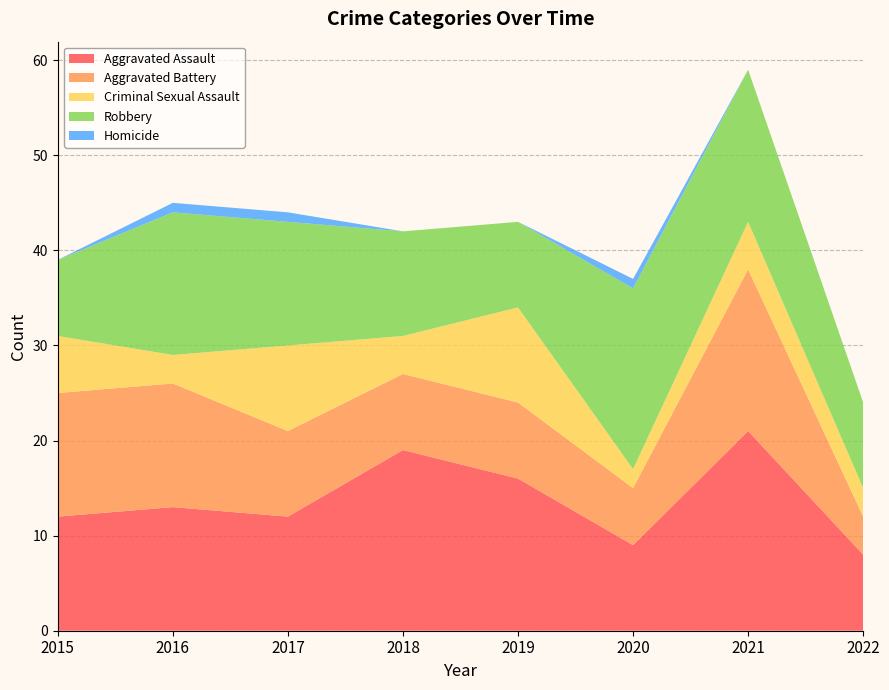

Reading right to left, transcribe all the data shown in this chart.

Aggravated Assault: 8	21	9	16	19	12	13	12
Aggravated Battery: 4	17	6	8	8	9	13	13
Criminal Sexual Assault: 3	5	2	10	4	9	3	6
Robbery: 9	16	19	9	11	13	15	8
Homicide: 0	0	1	0	0	1	1	0